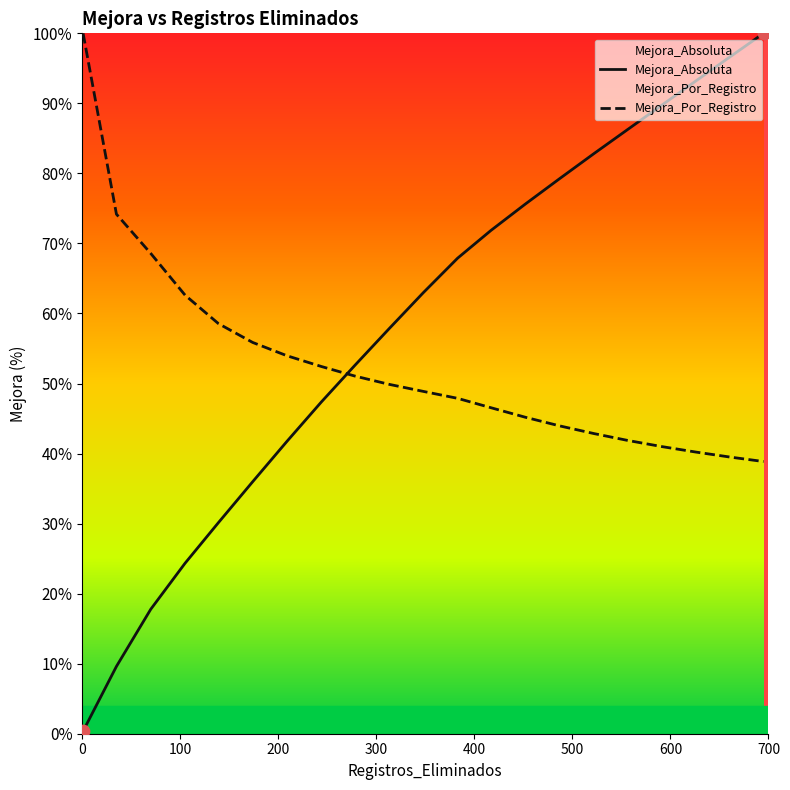

Which series contains the lowest Y value?

Mejora_Absoluta